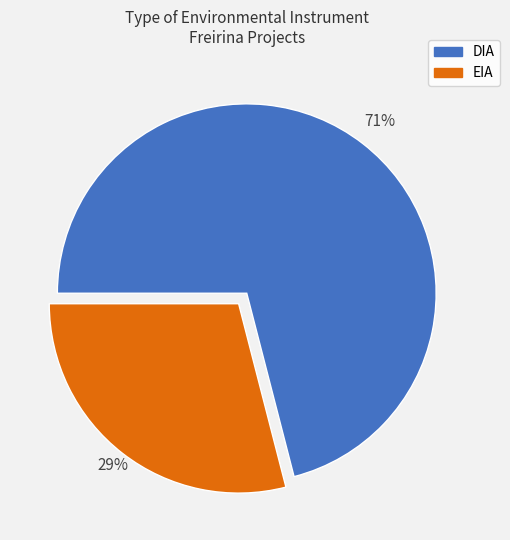

To the nearest percent, what is the difference between the largest and smallest slice percentages?

42%